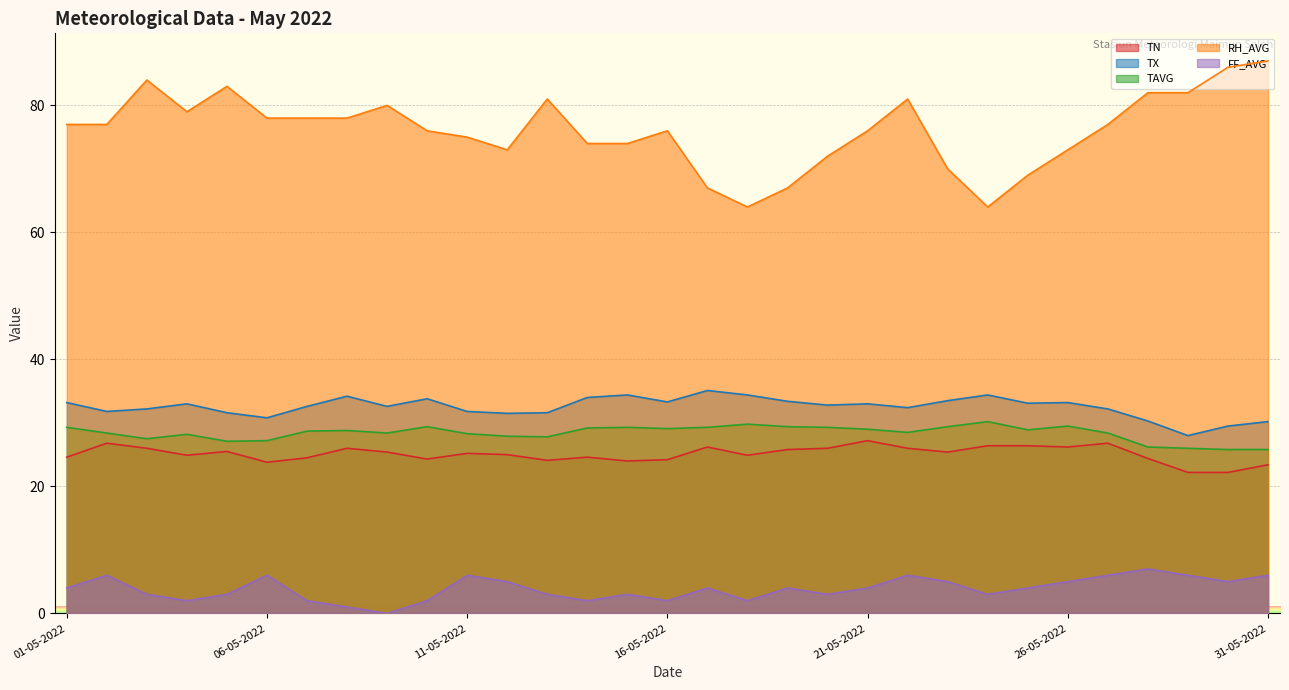

Reading left to right, list all the values displayed in this chart.

TN: 01-05-2022=24.6	02-05-2022=26.8	03-05-2022=26.0	04-05-2022=24.9	05-05-2022=25.5	06-05-2022=23.8	07-05-2022=24.5	08-05-2022=26.0	09-05-2022=25.4	10-05-2022=24.3	11-05-2022=25.2	12-05-2022=25.0	13-05-2022=24.1	14-05-2022=24.6	15-05-2022=24.0	16-05-2022=24.2	17-05-2022=26.2	18-05-2022=24.9	19-05-2022=25.8	20-05-2022=26.0	21-05-2022=27.2	22-05-2022=26.0	23-05-2022=25.4	24-05-2022=26.4	25-05-2022=26.4	26-05-2022=26.2	27-05-2022=26.8	28-05-2022=24.4	29-05-2022=22.2	30-05-2022=22.2	31-05-2022=23.4
TX: 01-05-2022=33.2	02-05-2022=31.8	03-05-2022=32.2	04-05-2022=33.0	05-05-2022=31.6	06-05-2022=30.8	07-05-2022=32.6	08-05-2022=34.2	09-05-2022=32.6	10-05-2022=33.8	11-05-2022=31.8	12-05-2022=31.5	13-05-2022=31.6	14-05-2022=34.0	15-05-2022=34.4	16-05-2022=33.3	17-05-2022=35.1	18-05-2022=34.4	19-05-2022=33.4	20-05-2022=32.8	21-05-2022=33.0	22-05-2022=32.4	23-05-2022=33.5	24-05-2022=34.4	25-05-2022=33.1	26-05-2022=33.2	27-05-2022=32.2	28-05-2022=30.3	29-05-2022=28.0	30-05-2022=29.5	31-05-2022=30.2
TAVG: 01-05-2022=29.3	02-05-2022=28.4	03-05-2022=27.5	04-05-2022=28.2	05-05-2022=27.1	06-05-2022=27.2	07-05-2022=28.7	08-05-2022=28.8	09-05-2022=28.4	10-05-2022=29.4	11-05-2022=28.3	12-05-2022=27.9	13-05-2022=27.8	14-05-2022=29.2	15-05-2022=29.3	16-05-2022=29.1	17-05-2022=29.3	18-05-2022=29.8	19-05-2022=29.4	20-05-2022=29.3	21-05-2022=29.0	22-05-2022=28.5	23-05-2022=29.4	24-05-2022=30.2	25-05-2022=28.9	26-05-2022=29.5	27-05-2022=28.4	28-05-2022=26.2	29-05-2022=26.0	30-05-2022=25.8	31-05-2022=25.8
RH_AVG: 01-05-2022=77.0	02-05-2022=77.0	03-05-2022=84.0	04-05-2022=79.0	05-05-2022=83.0	06-05-2022=78.0	07-05-2022=78.0	08-05-2022=78.0	09-05-2022=80.0	10-05-2022=76.0	11-05-2022=75.0	12-05-2022=73.0	13-05-2022=81.0	14-05-2022=74.0	15-05-2022=74.0	16-05-2022=76.0	17-05-2022=67.0	18-05-2022=64.0	19-05-2022=67.0	20-05-2022=72.0	21-05-2022=76.0	22-05-2022=81.0	23-05-2022=70.0	24-05-2022=64.0	25-05-2022=69.0	26-05-2022=73.0	27-05-2022=77.0	28-05-2022=82.0	29-05-2022=82.0	30-05-2022=86.0	31-05-2022=87.0
FF_AVG: 01-05-2022=4.0	02-05-2022=6.0	03-05-2022=3.0	04-05-2022=2.0	05-05-2022=3.0	06-05-2022=6.0	07-05-2022=2.0	08-05-2022=1.0	09-05-2022=0.0	10-05-2022=2.0	11-05-2022=6.0	12-05-2022=5.0	13-05-2022=3.0	14-05-2022=2.0	15-05-2022=3.0	16-05-2022=2.0	17-05-2022=4.0	18-05-2022=2.0	19-05-2022=4.0	20-05-2022=3.0	21-05-2022=4.0	22-05-2022=6.0	23-05-2022=5.0	24-05-2022=3.0	25-05-2022=4.0	26-05-2022=5.0	27-05-2022=6.0	28-05-2022=7.0	29-05-2022=6.0	30-05-2022=5.0	31-05-2022=6.0